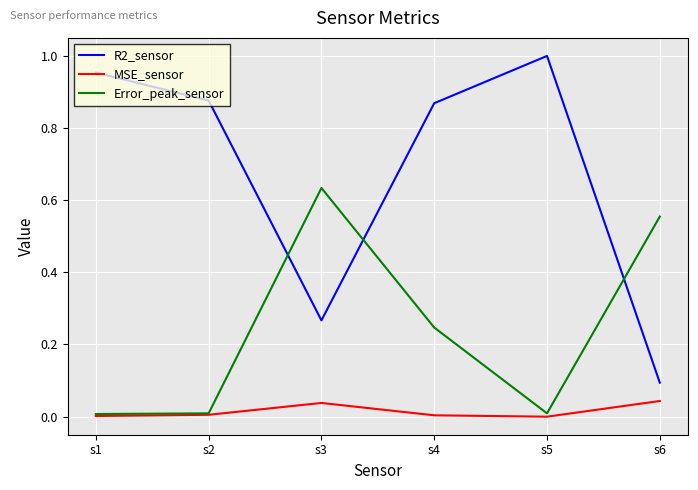

What is the spread (max minus min) of values at s6?

0.5